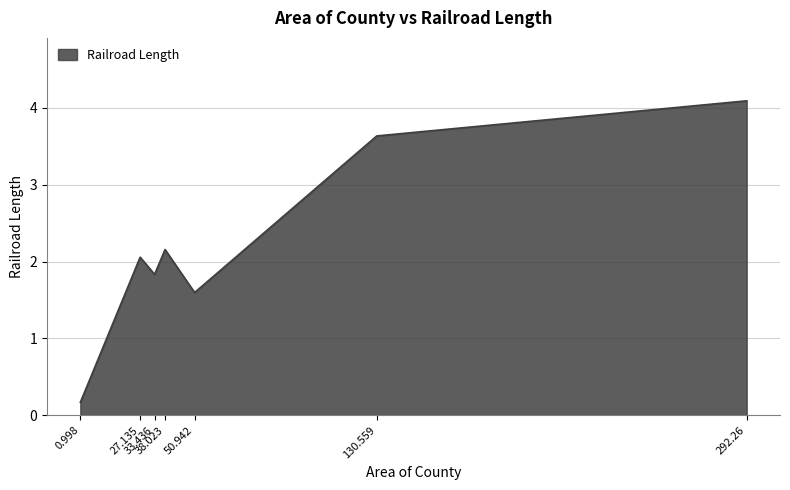

Count the number of categories in the chart.

7